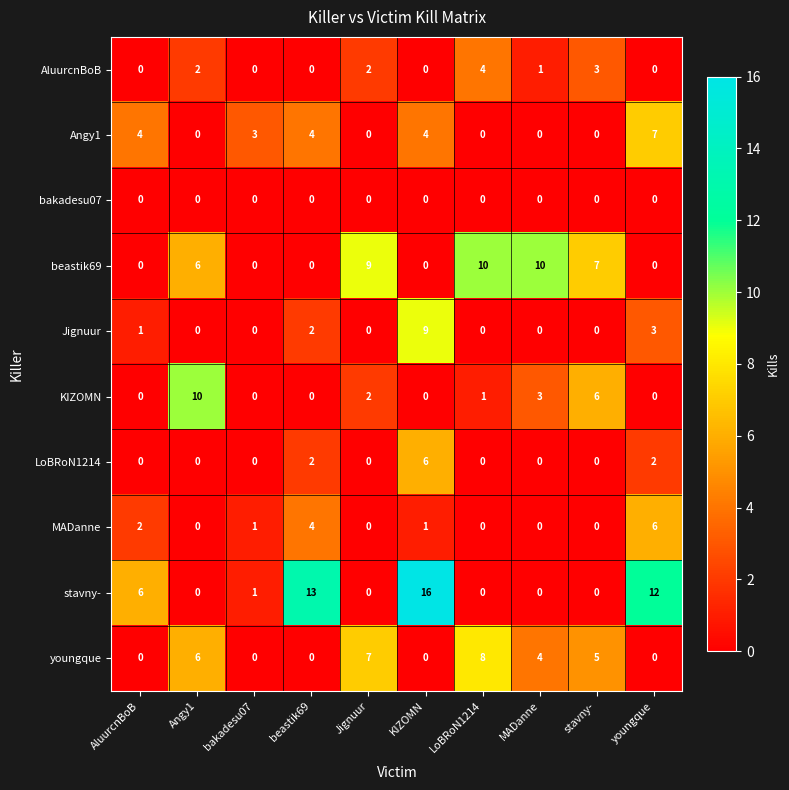

What is the total value across all series at Jignuur?

20